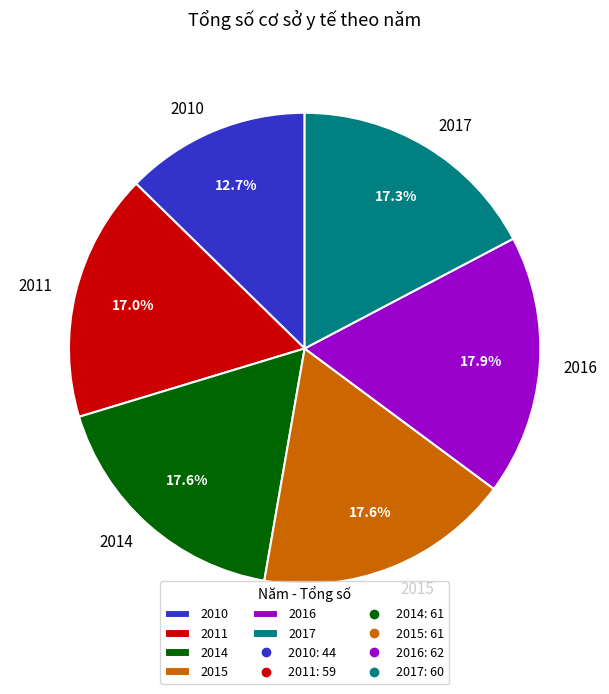

Does any single category account for the majority?

No